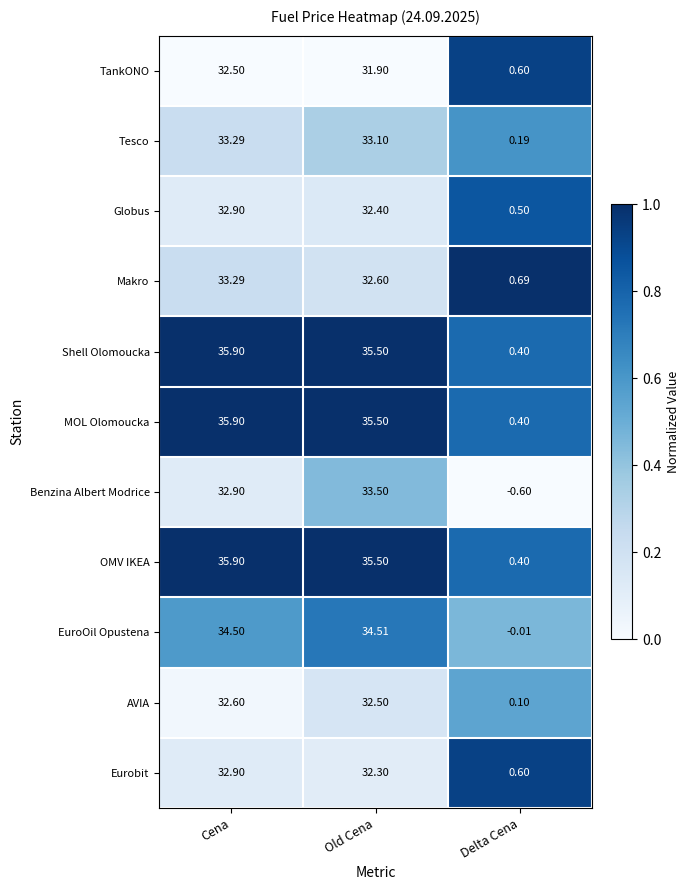

Which label corresponds to the smallest value in the chart?

Delta Cena